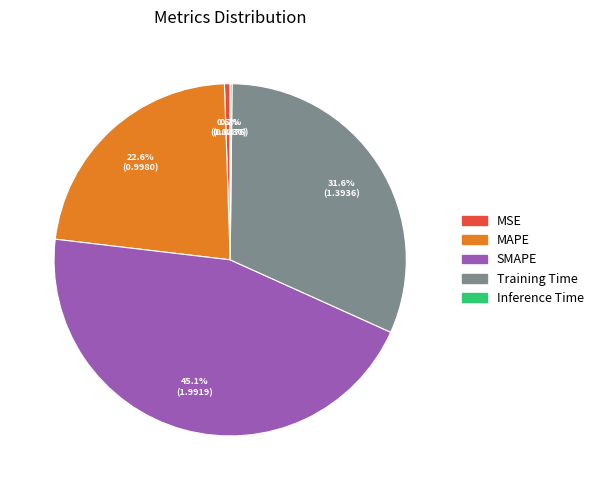

What is the ratio of the value at SMAPE to the value at Training Time?

1.4